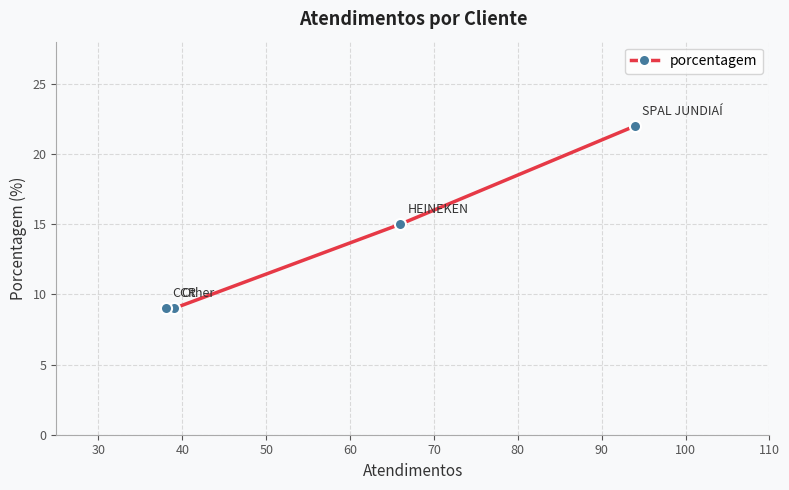

What is the maximum value shown in the chart?

22